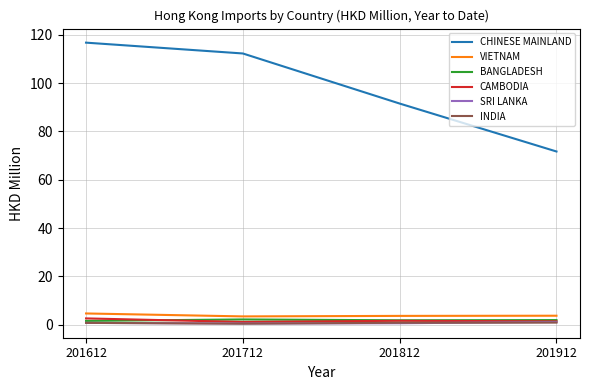

Is the value of CHINESE MAINLAND at 201612 greater than the value of VIETNAM at 201812?

Yes